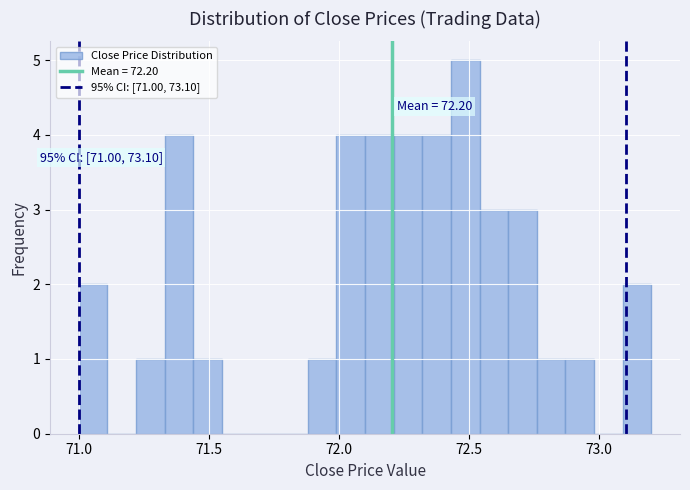

Around what value on the x-axis is the tallest bar? Give the approximate position of its centre, as read against the axis.

72.50